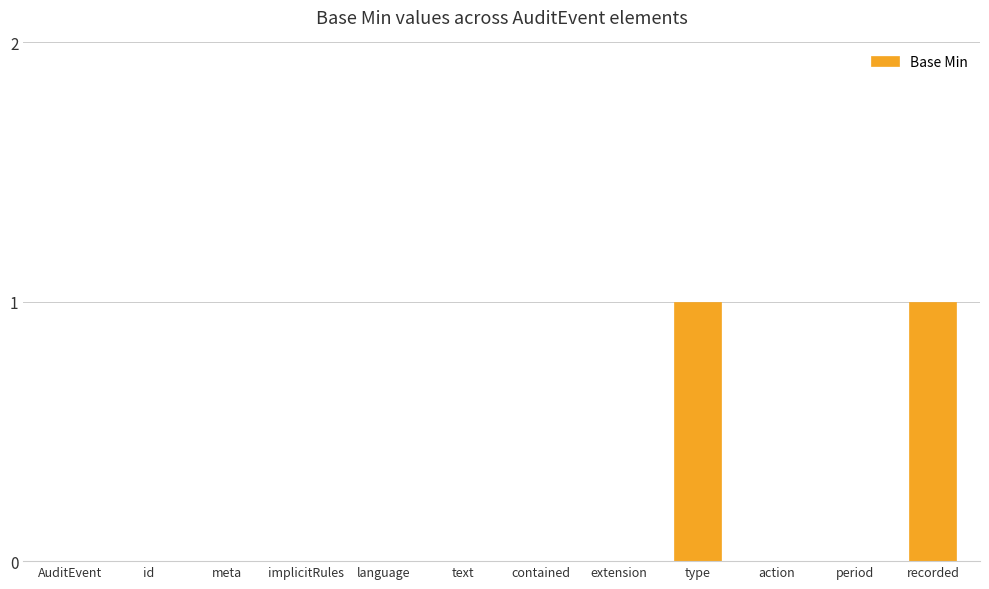

What value does the data have at type?

1